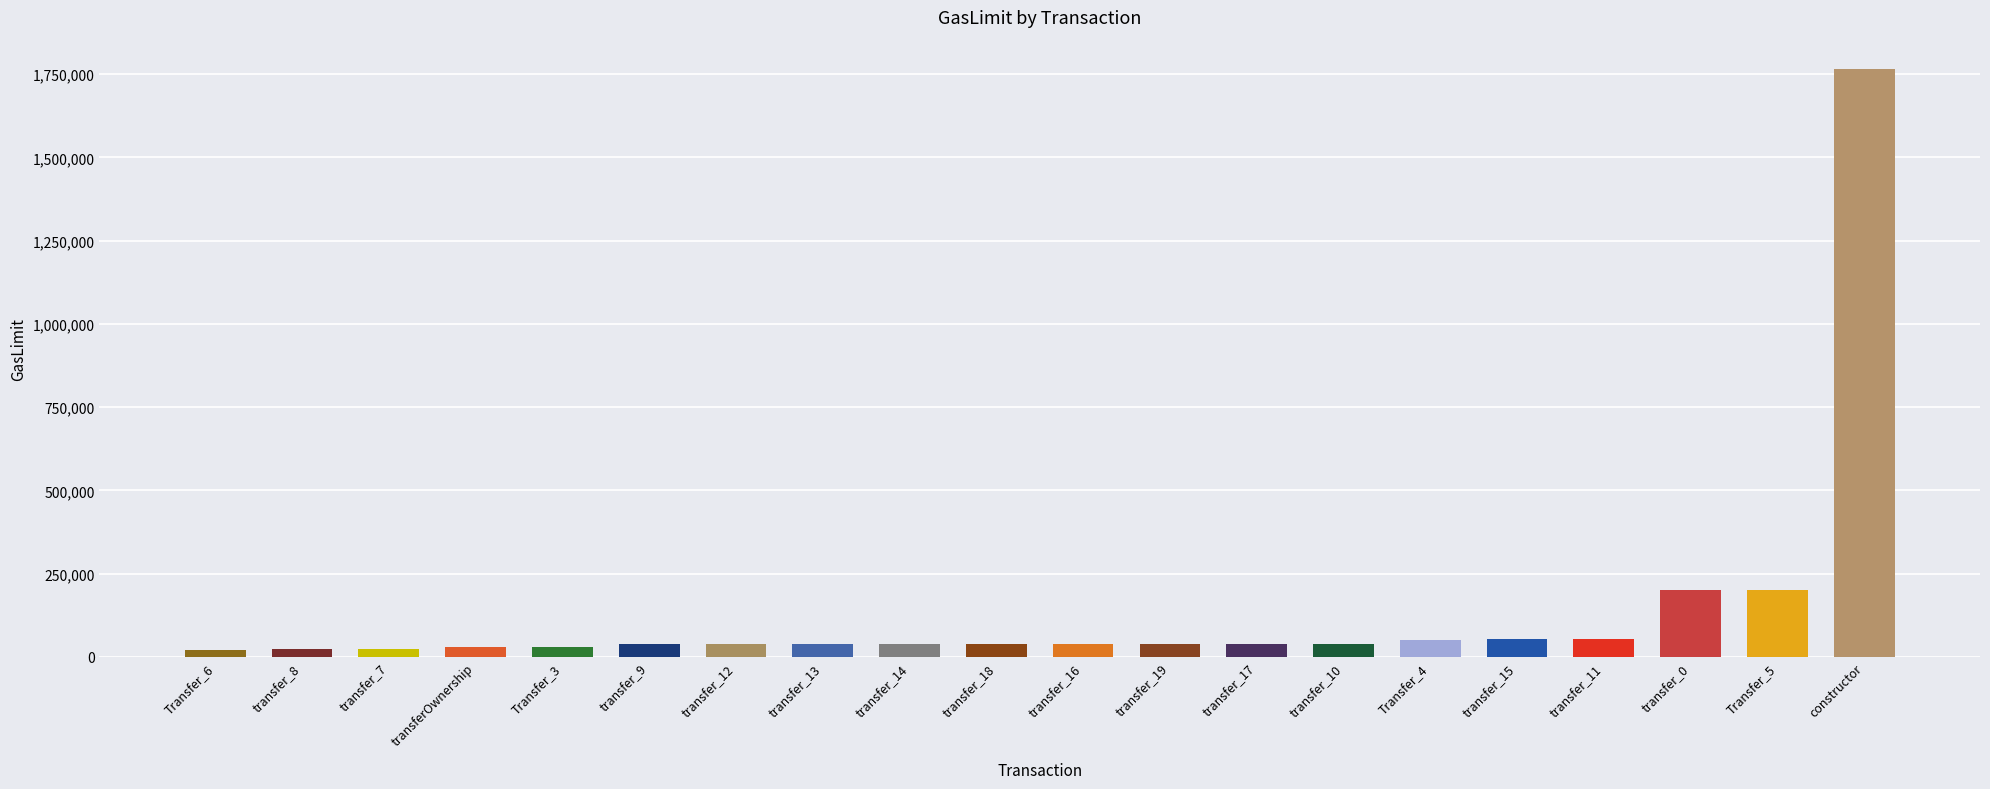

What is the ratio of the value at transferOwnership to the value at transfer_8?

1.2